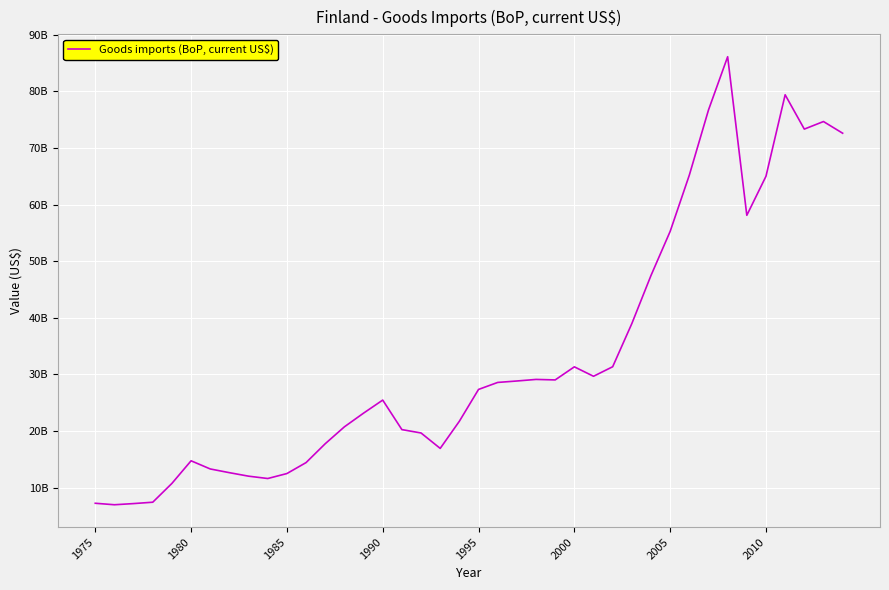

Does the chart display data point markers on the line(s)?

No